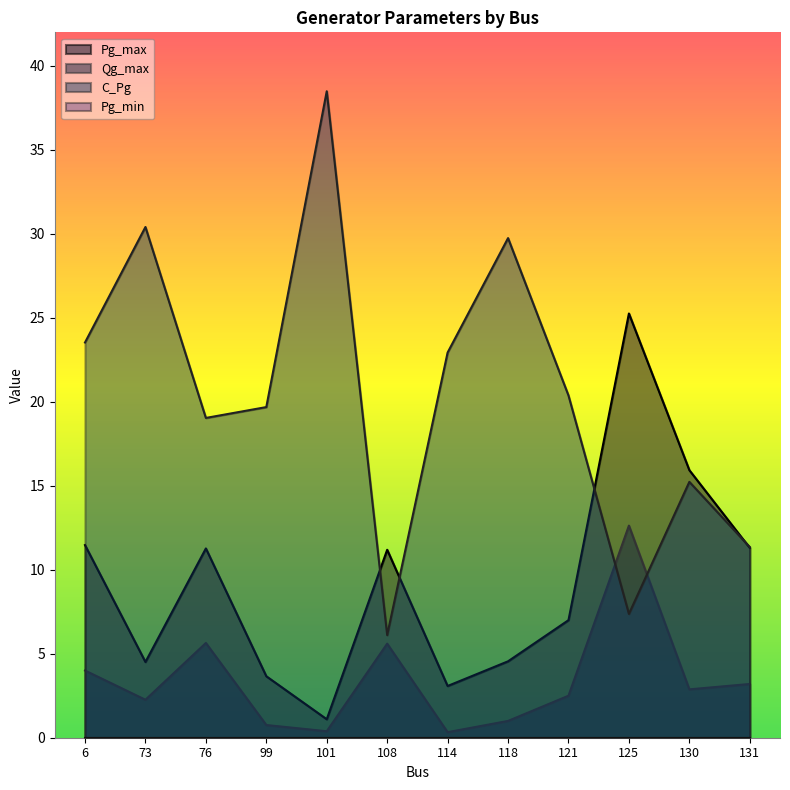

What is the value of the Pg_max point at the 5th from the left?

1.1